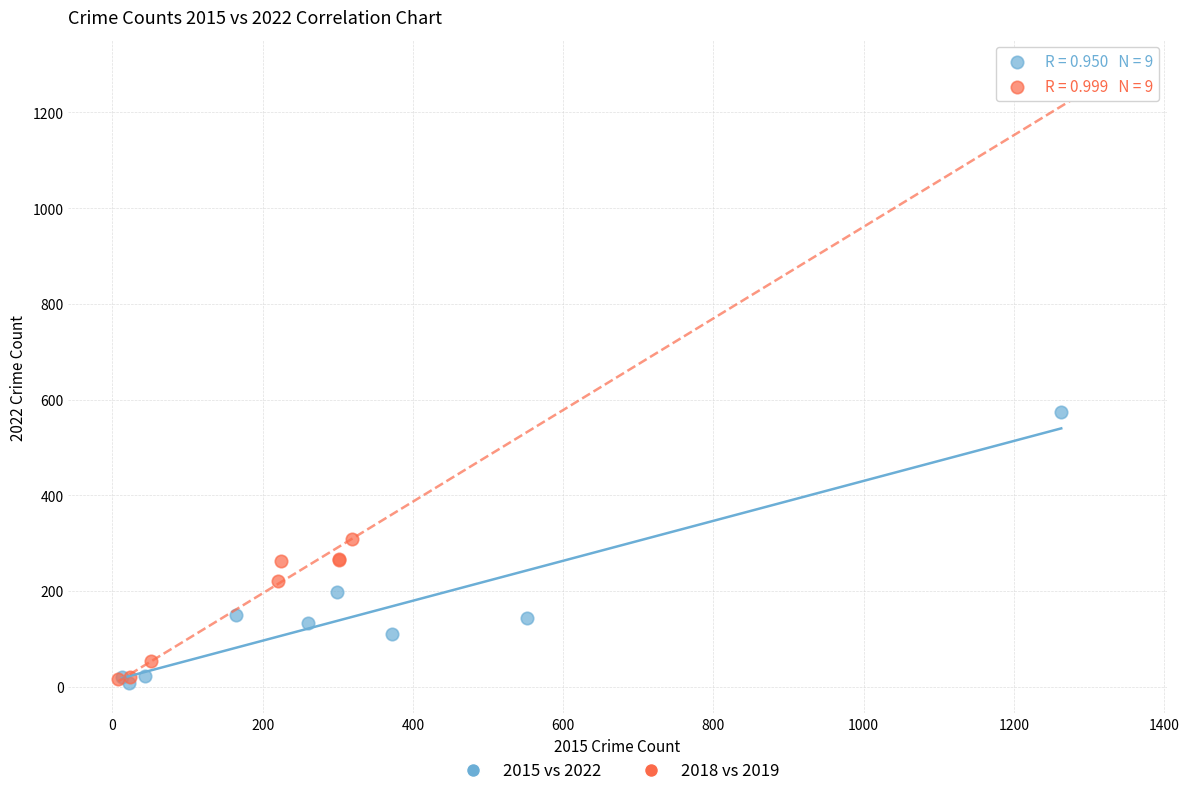

Which series reaches the maximum Y coordinate?

2018 vs 2019